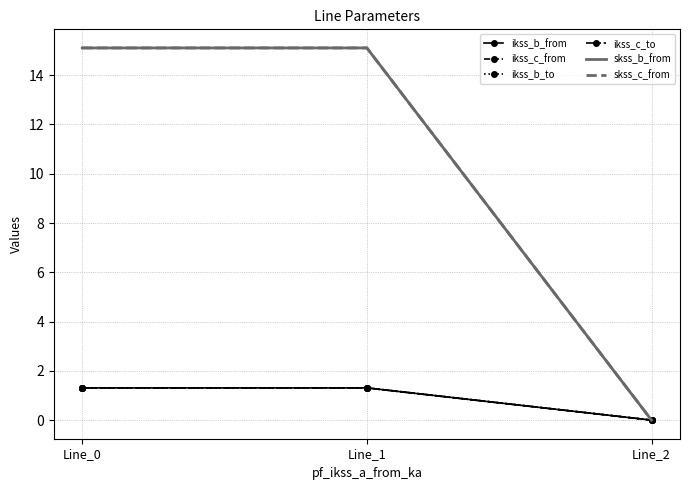

How many values in the skss_b_from series exceed 15?

2